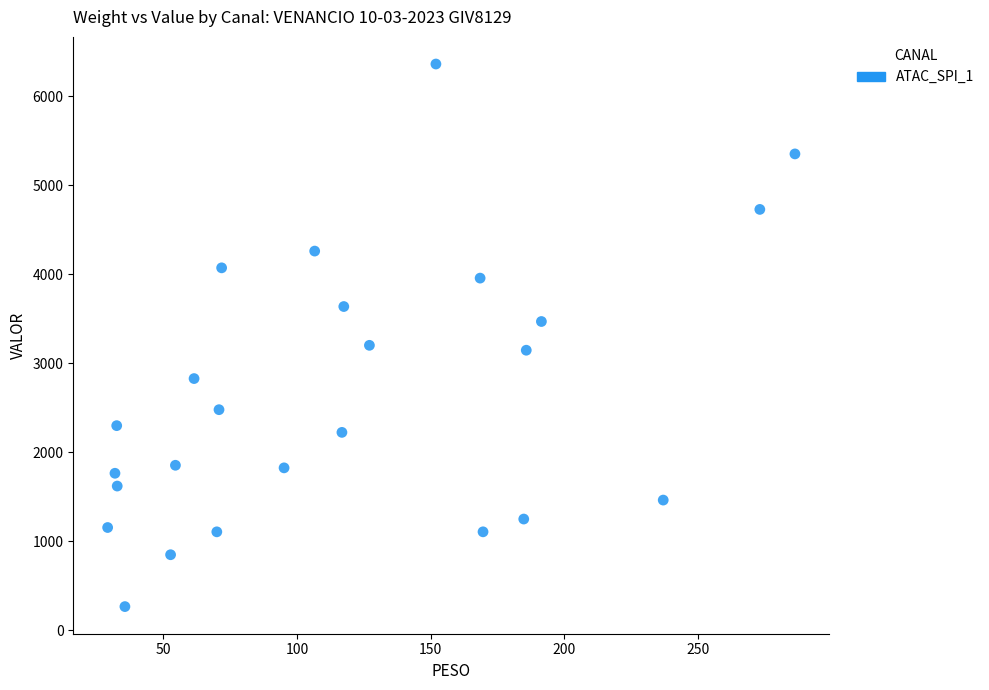

What is the range of Y values (max minus min)?

6092.0